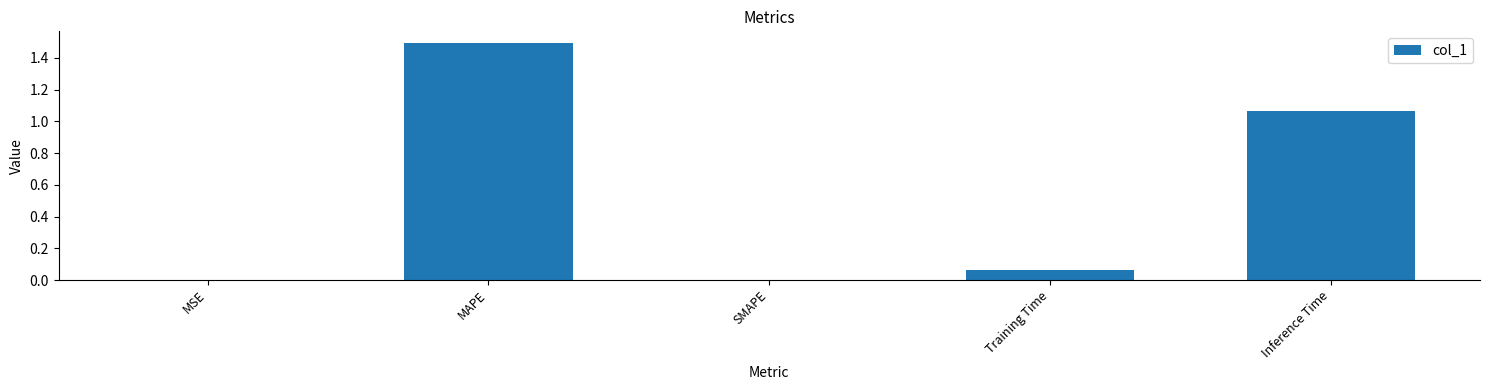

How many distinct data groups are displayed?

1